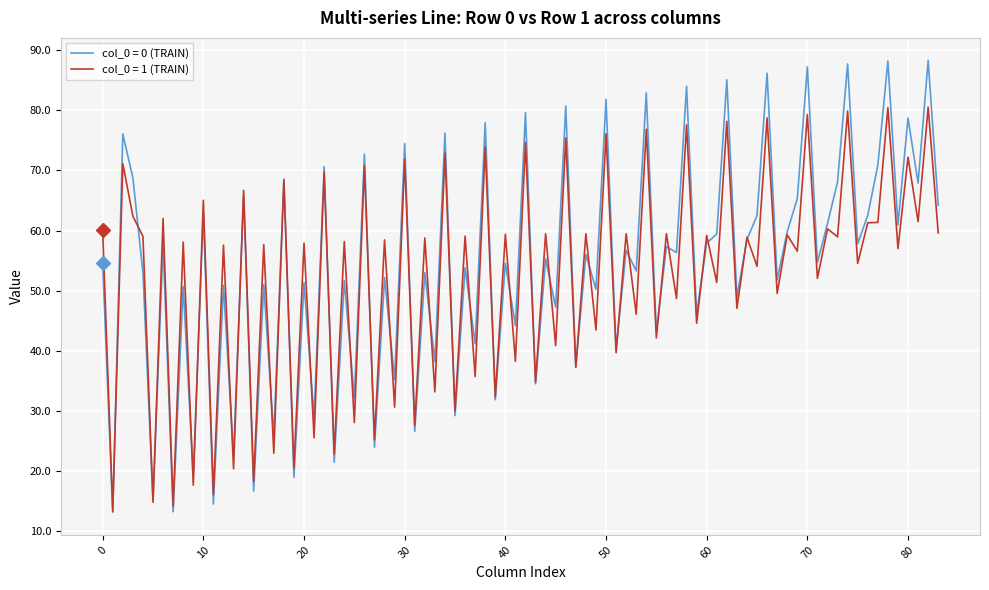

List the series in order of their peak value, lowest first.

col_0 = 1 (TRAIN), col_0 = 0 (TRAIN)